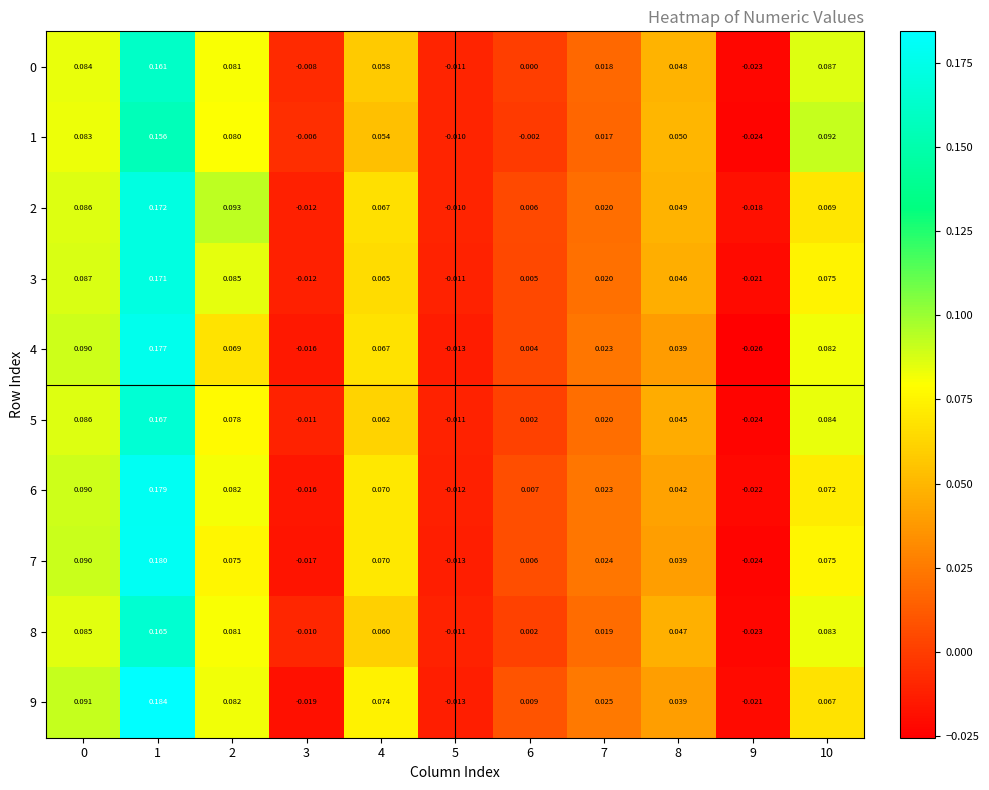

Is the value of 1 at 0 greater than the value of 7 at 3?

Yes